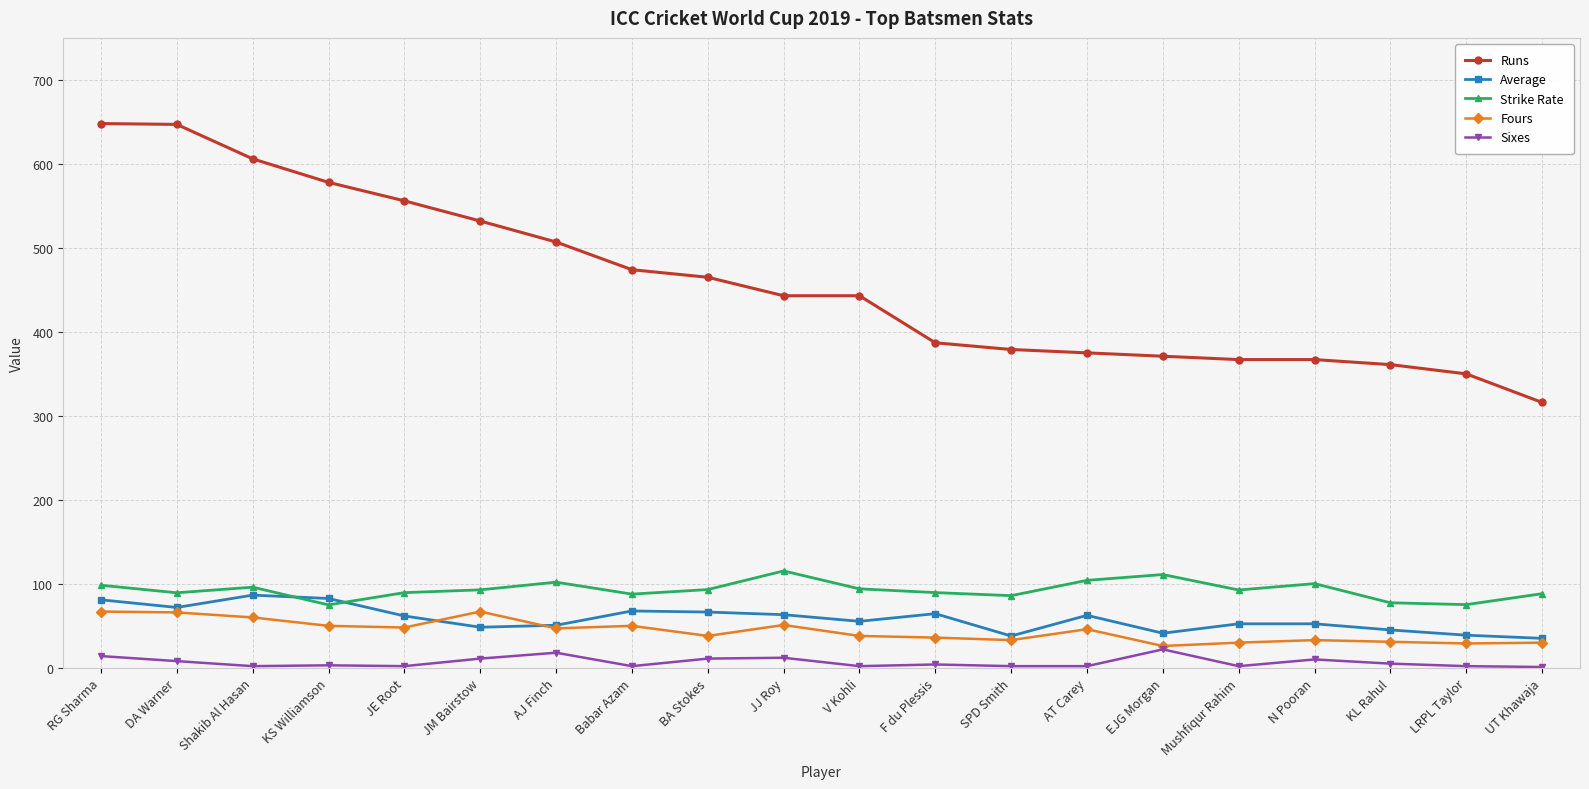

True or false: Fours and Strike Rate cross at least once.

False